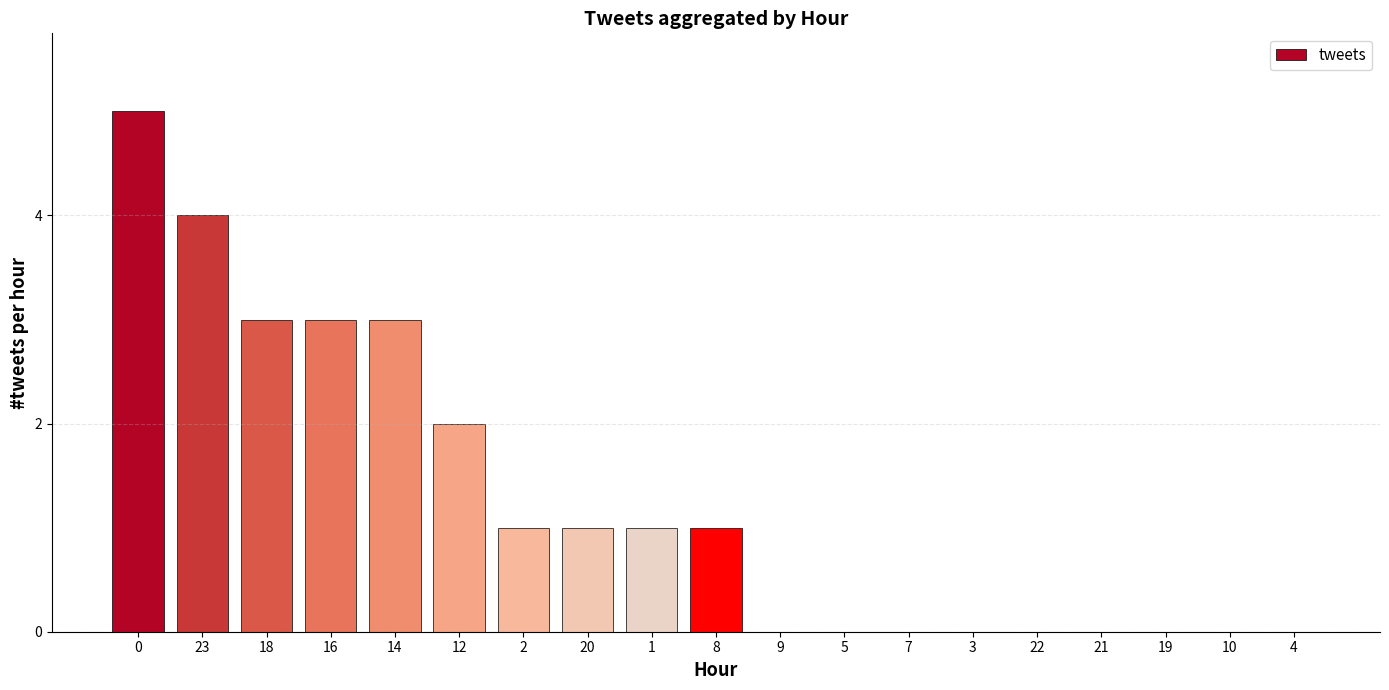

True or false: the data shows 3 at 16.

True